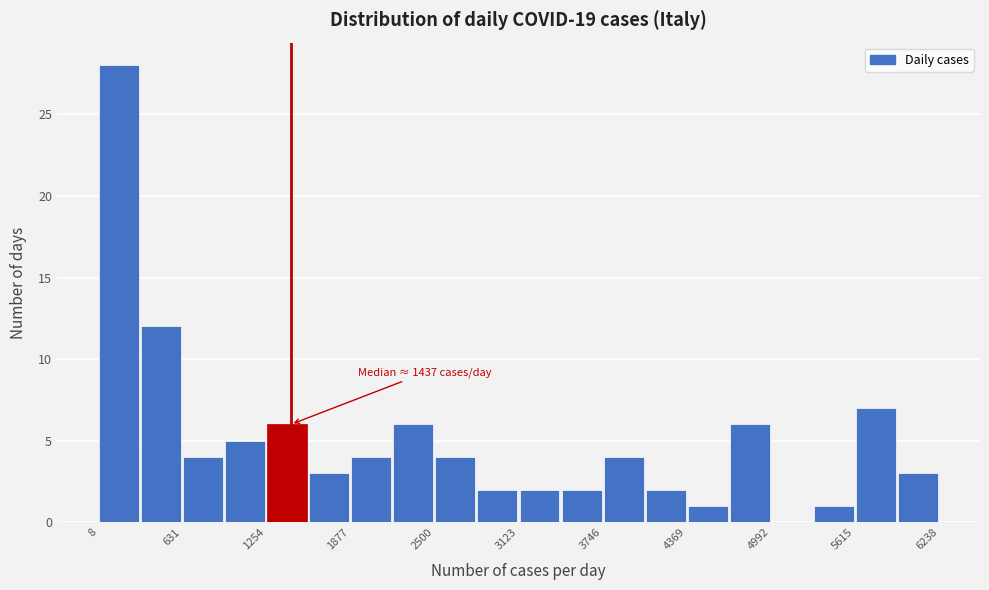

Read against the x-axis, roughly where is the centre of the tallest bar?

200